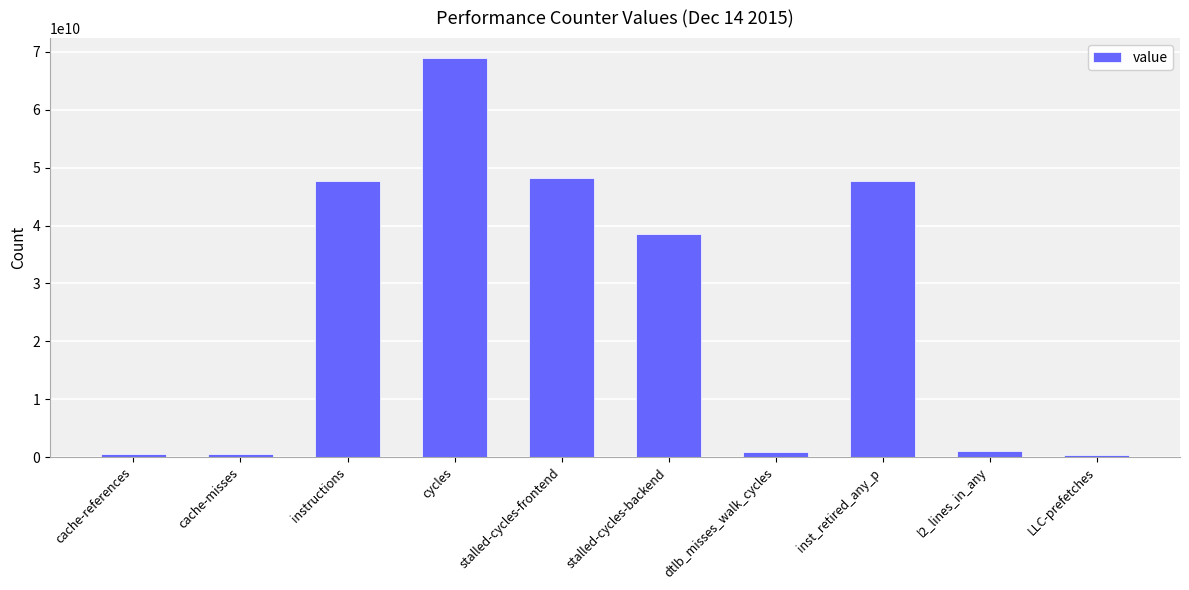

What is the label of the 6th bar from the right?

stalled-cycles-frontend